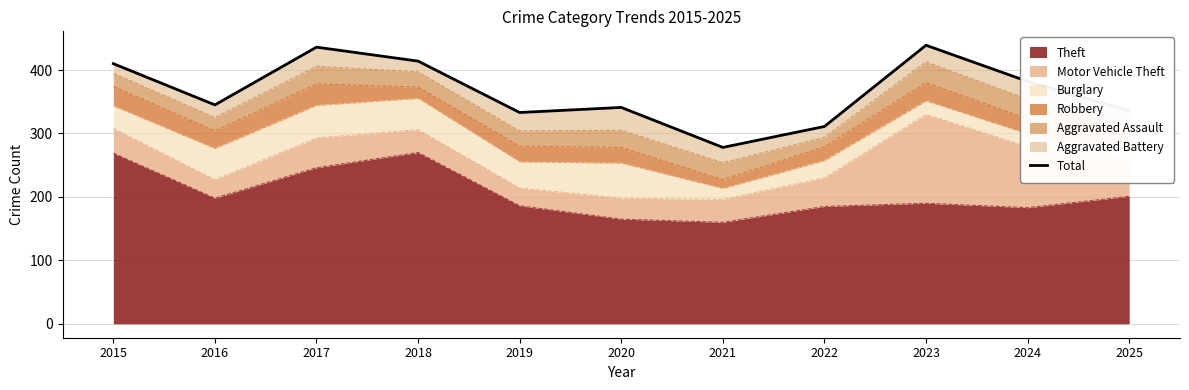

List the labels in order of value, smallest first.

2021, 2022, 2019, 2025, 2020, 2016, 2024, 2015, 2018, 2017, 2023